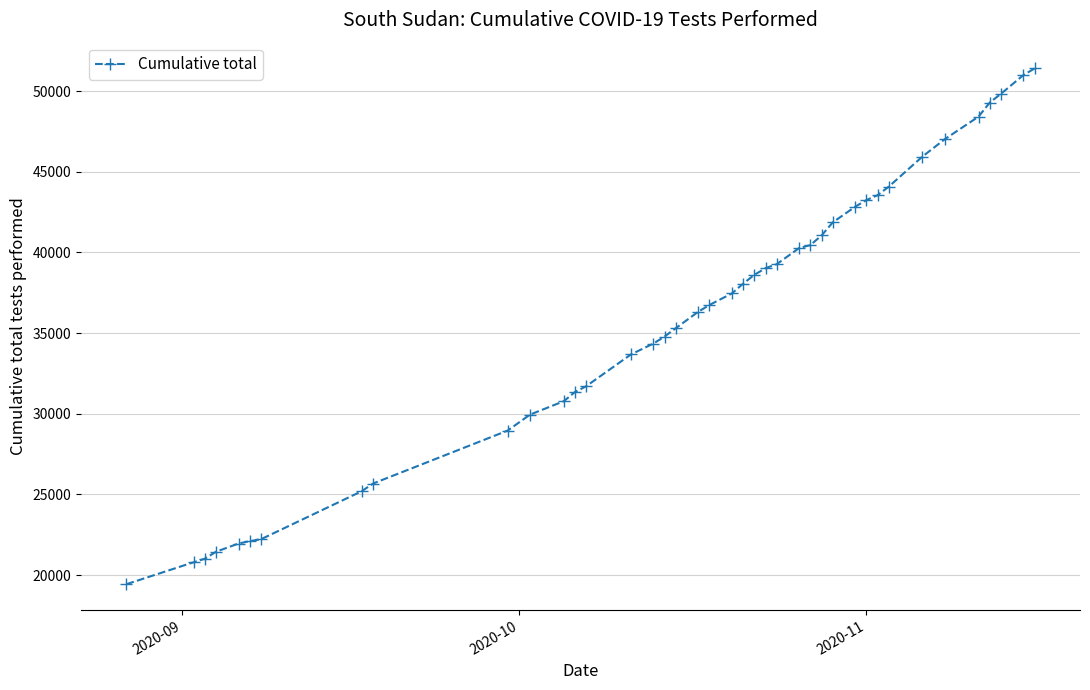

How many series are shown in this chart?

1